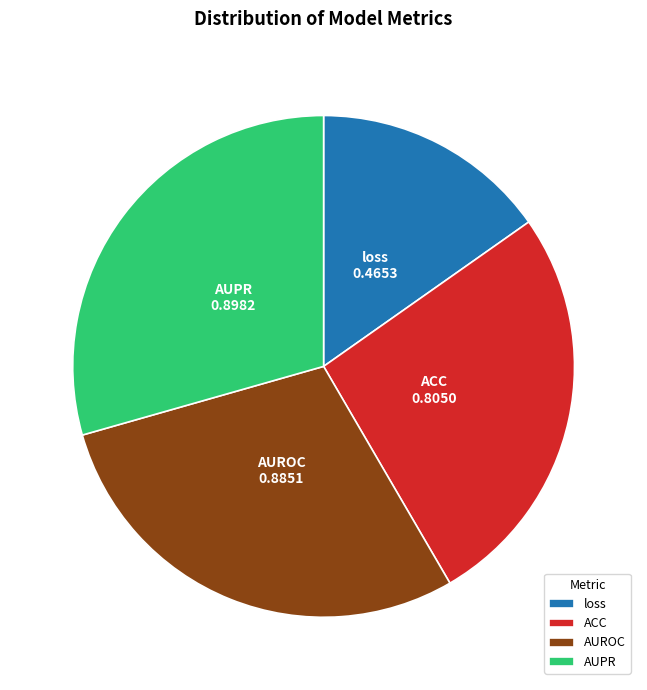

Does AUPR account for over 50% of the chart?

No